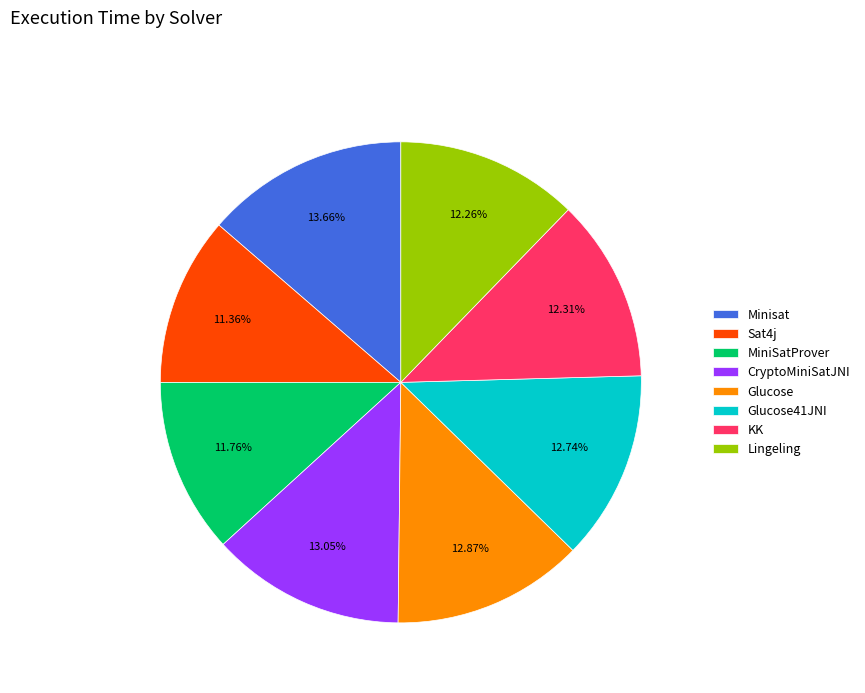

Does CryptoMiniSatJNI represent more than half of the total?

No